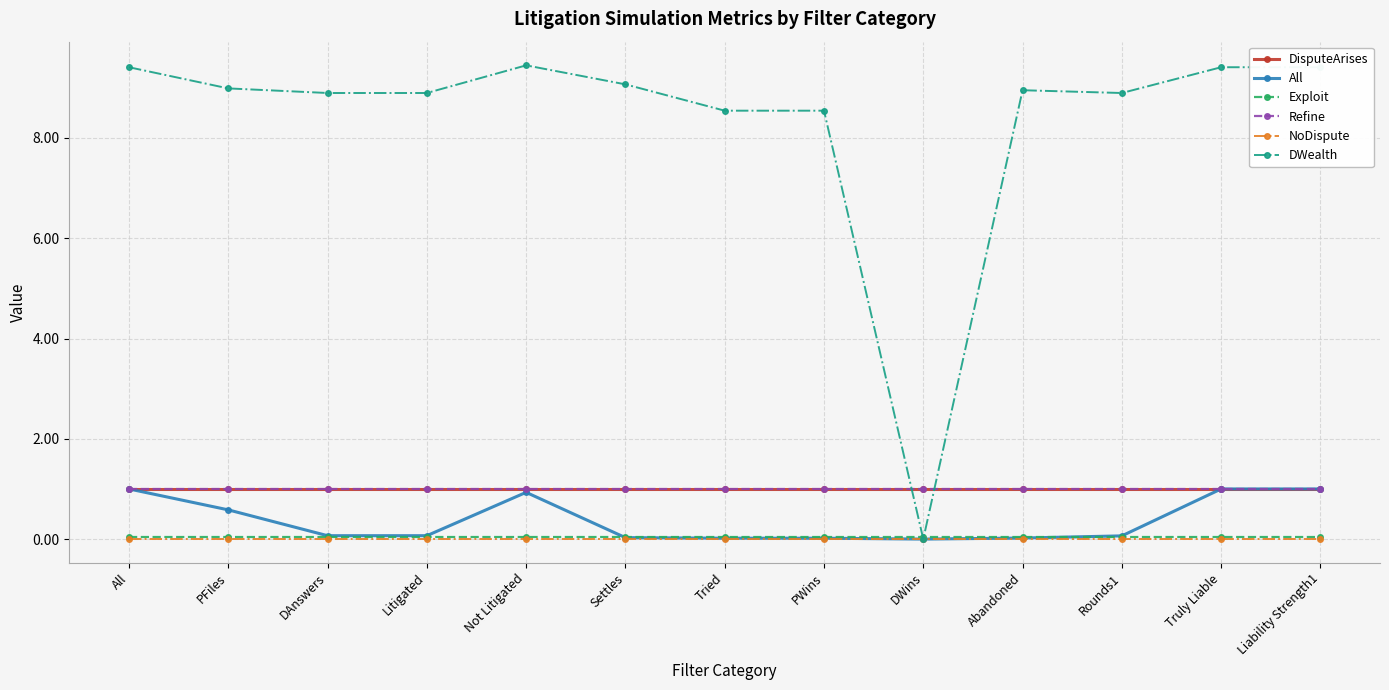

Count the number of categories in the chart.

13